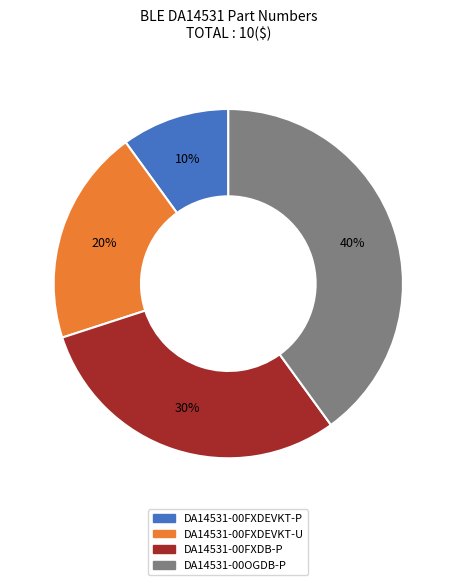

Approximately how many times larger is the value at DA14531-00FXDEVKT-U compared to DA14531-00FXDB-P?

0.7